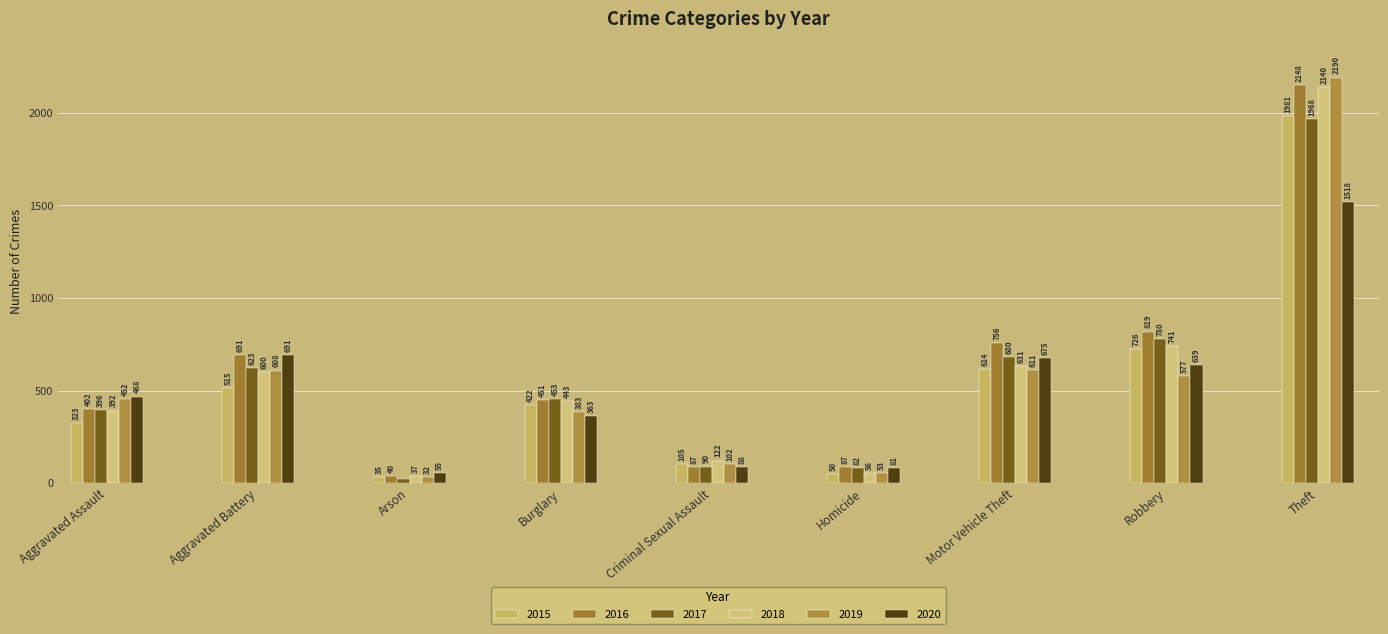

What is the smallest value displayed?

23